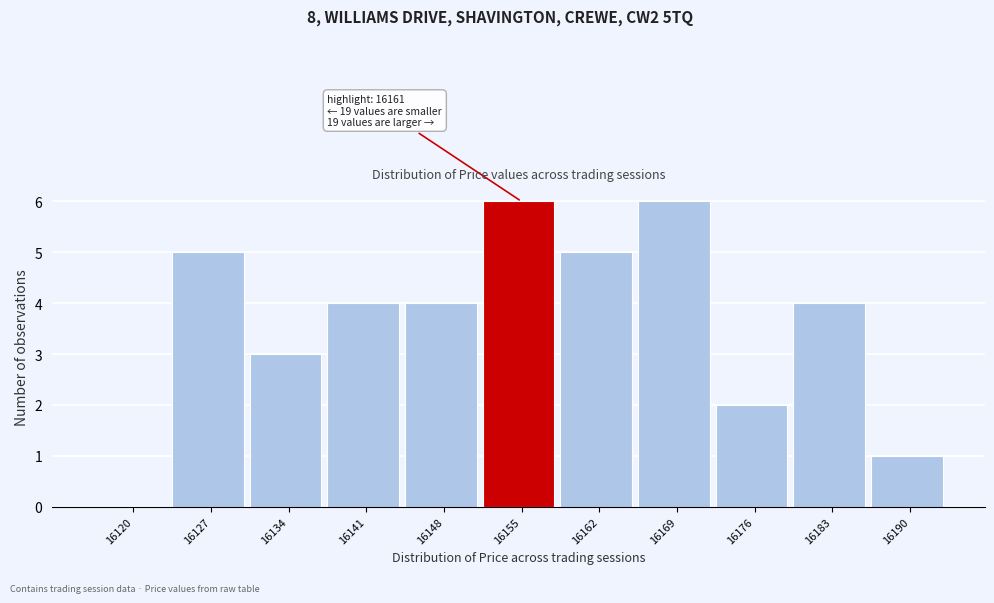

Reading right to left, extract all data points from this chart.

16190=1	16183=4	16176=2	16169=6	16162=5	16155=6	16148=4	16141=4	16134=3	16127=5	16120=0